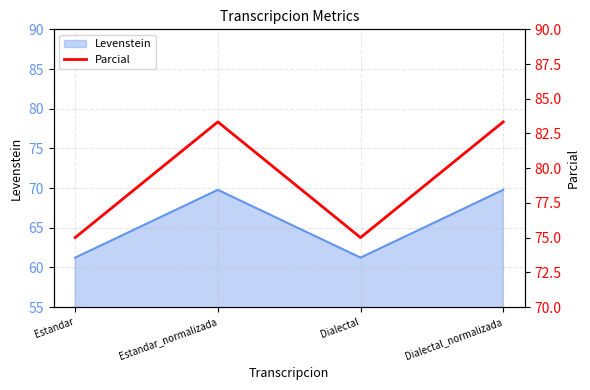

What is the highest value of the Levenstein series?

69.8